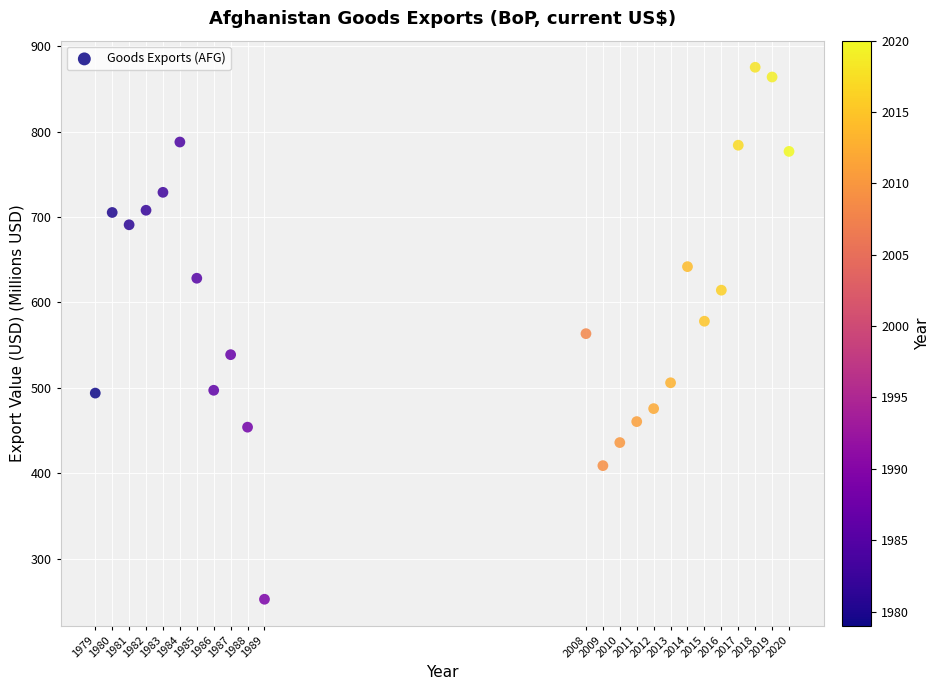

What is the range of X values (max minus min)?

41.0